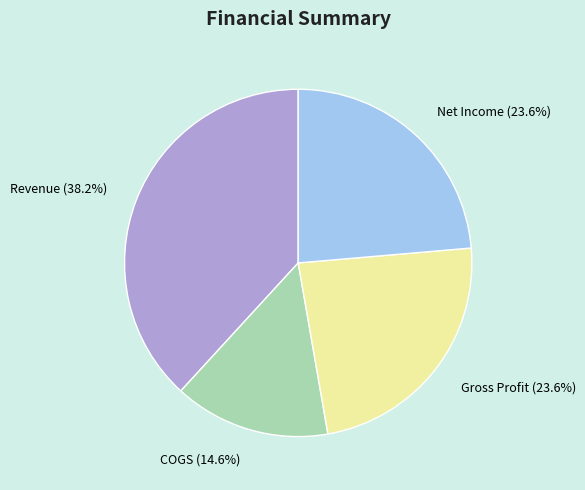

What is the ratio of the value at COGS (14.6%) to the value at Gross Profit (23.6%)?

0.6